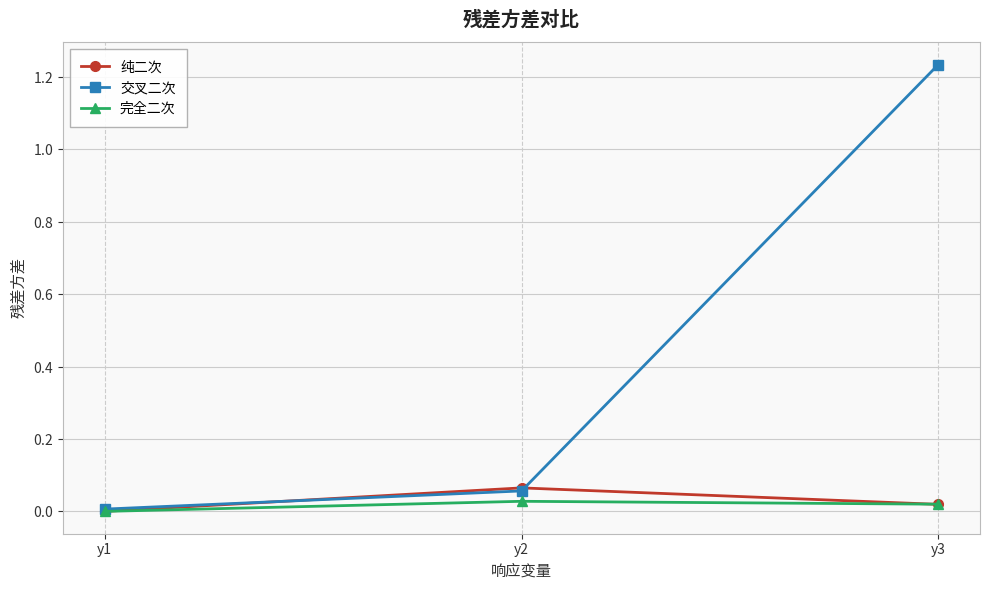

Reading right to left, extract all data points from this chart.

纯二次: 0.0	0.1	0.0
交叉二次: 1.2	0.1	0.0
完全二次: 0.0	0.0	0.0